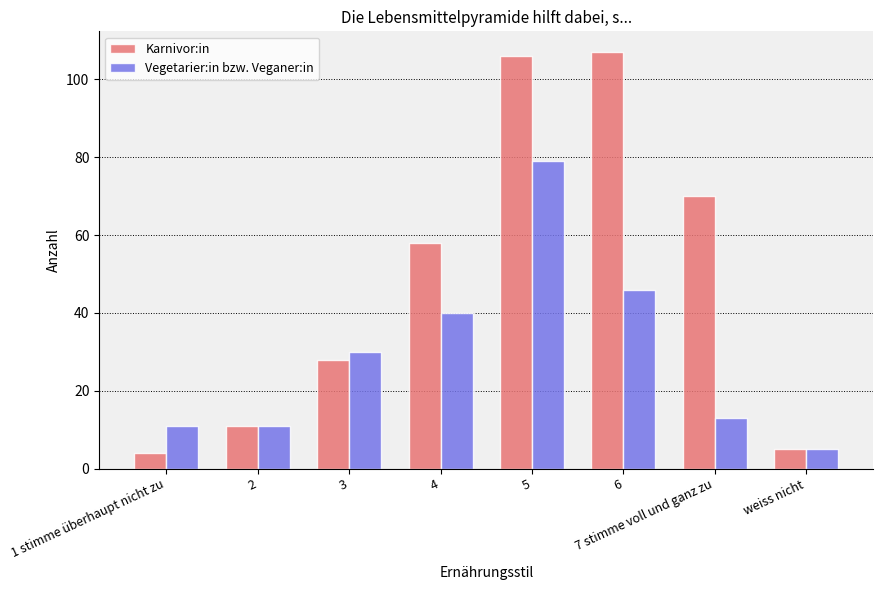

Which series has the largest range (max minus min)?

Karnivor:in